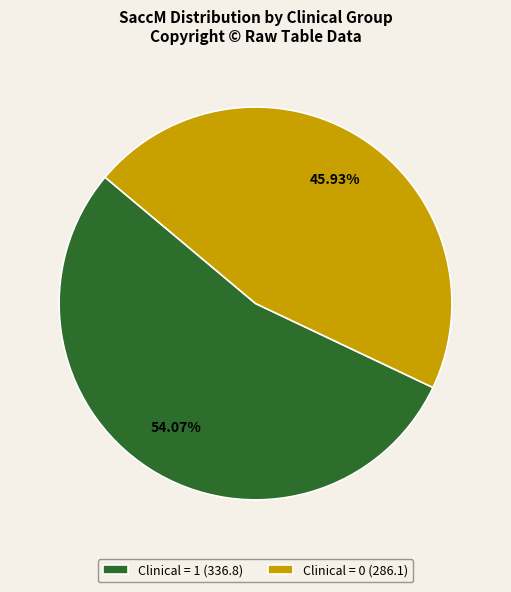

Which category has the smallest portion of the pie?

Clinical = 0 (286.1)